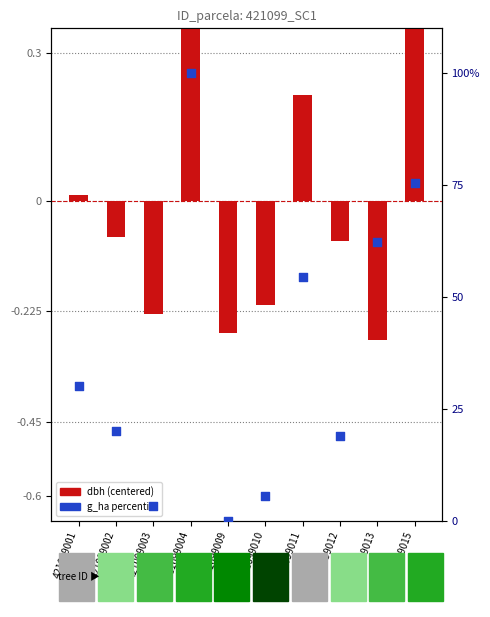

Which series contains the highest Y value?

g_ha (percentile)